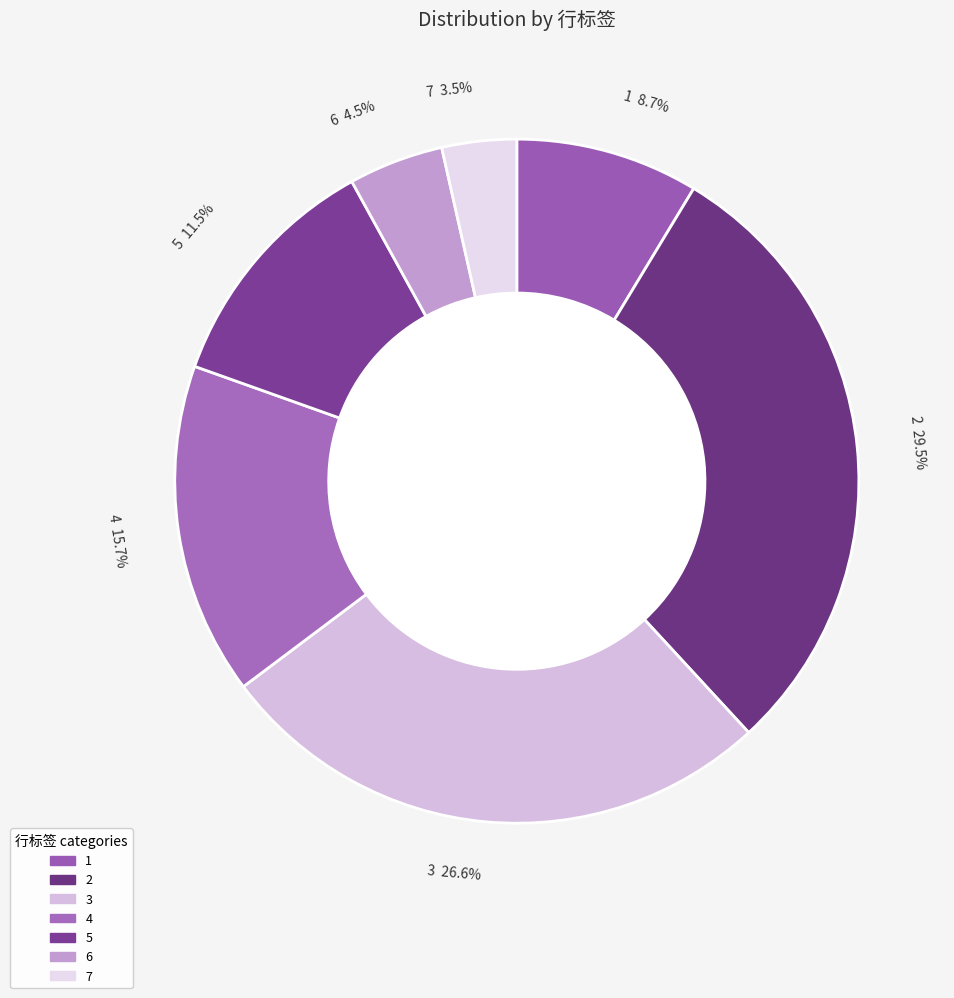

Approximately how many times larger is the value at 5 compared to 4?

0.7